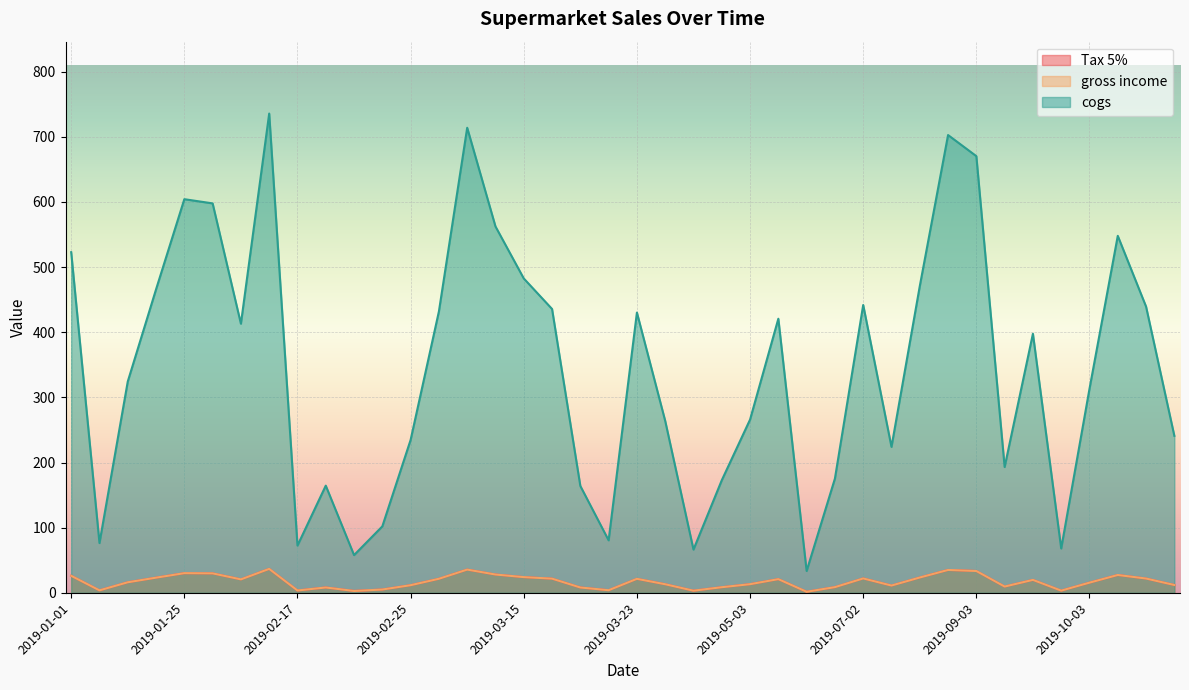

What is the sum of all gross income values?

689.0